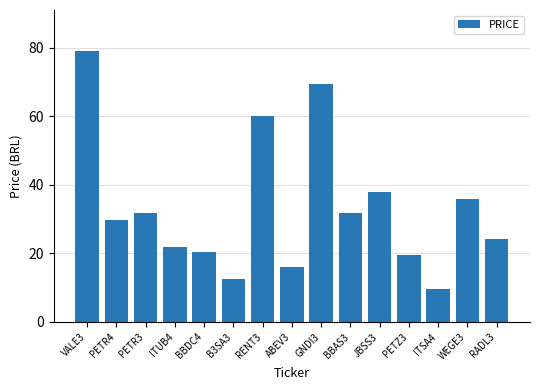

At which label does the data first exceed 29?

VALE3